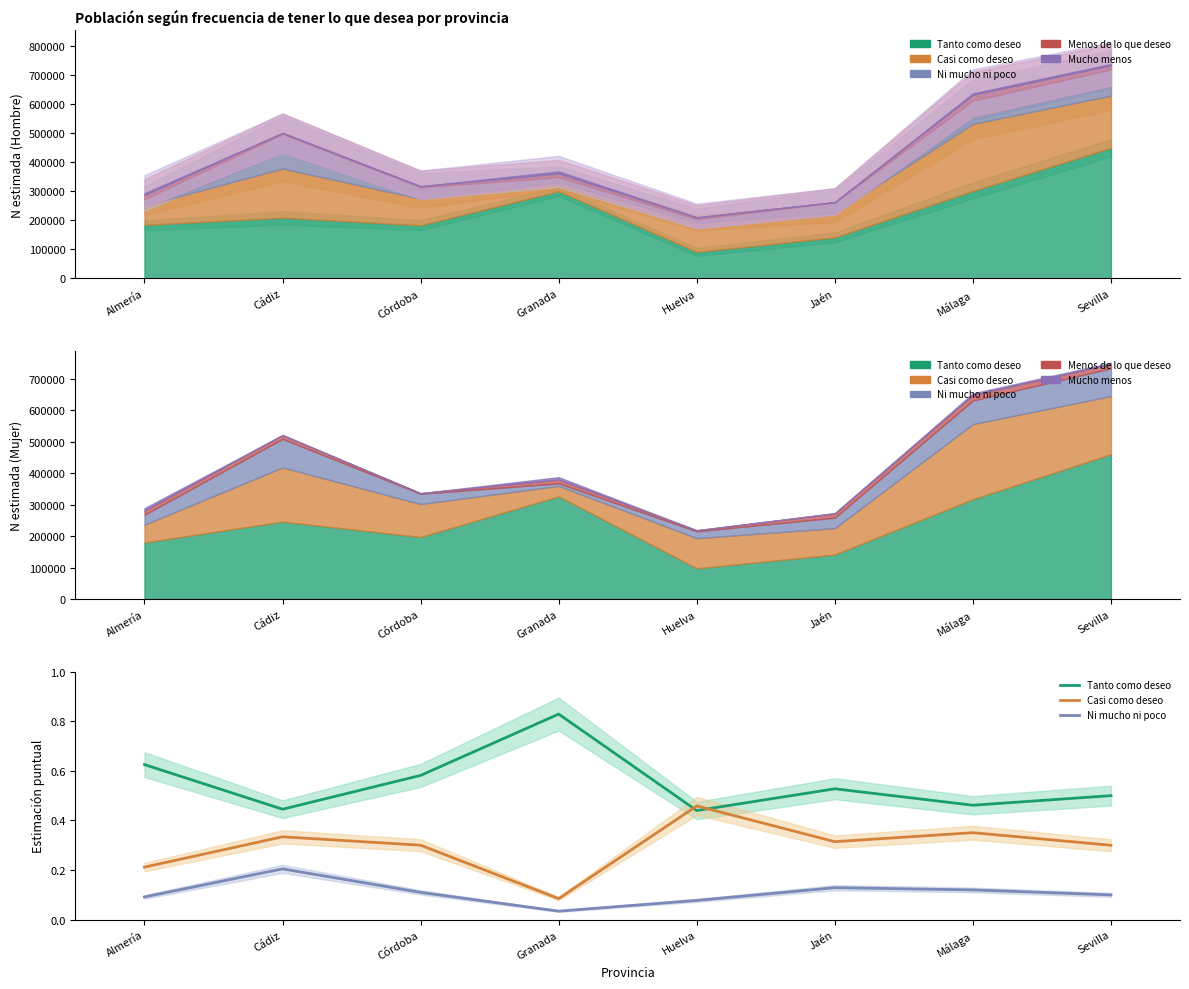

True or false: Tanto como deseo has more than 1 points higher than both neighbors.

True